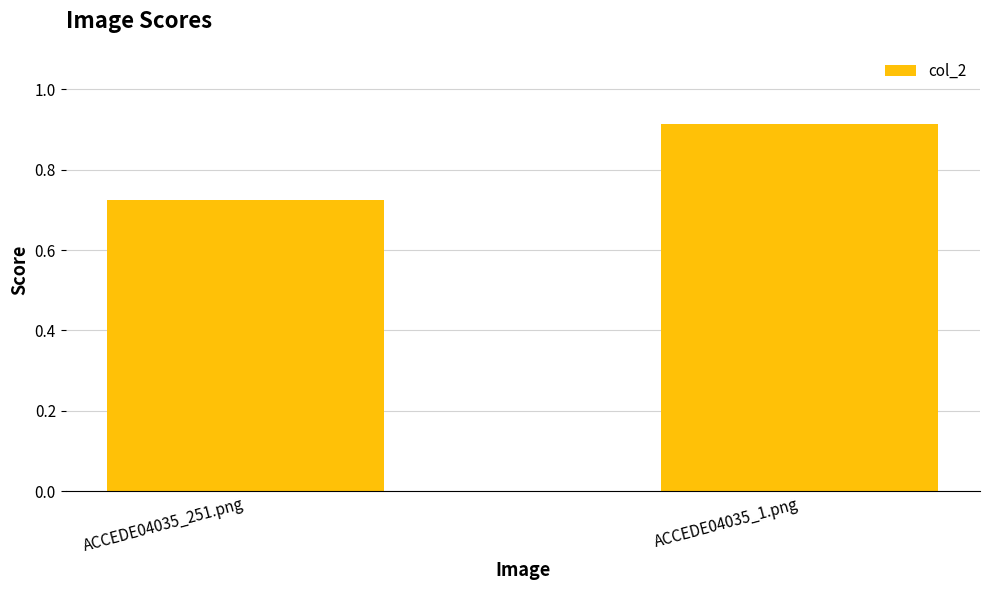

Rank the categories by value from highest to lowest.

ACCEDE04035_1.png, ACCEDE04035_251.png